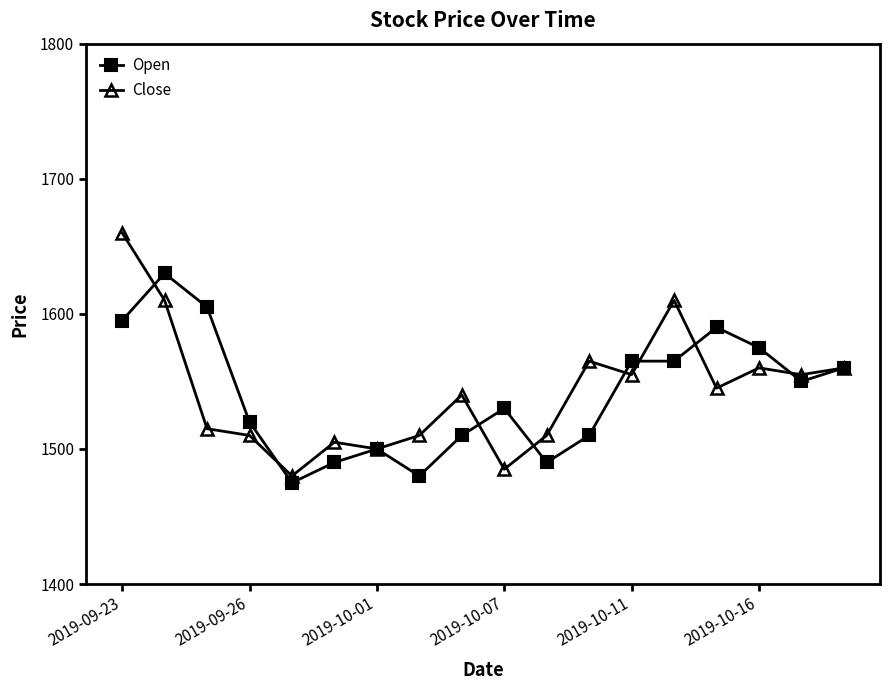

List the series in order of their peak value, lowest first.

Open, Close